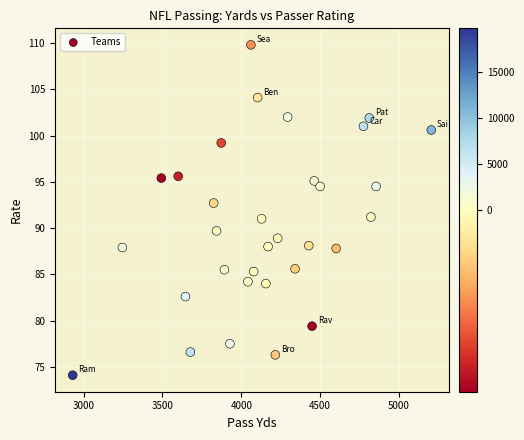

What is the range of Y values (max minus min)?

35.7